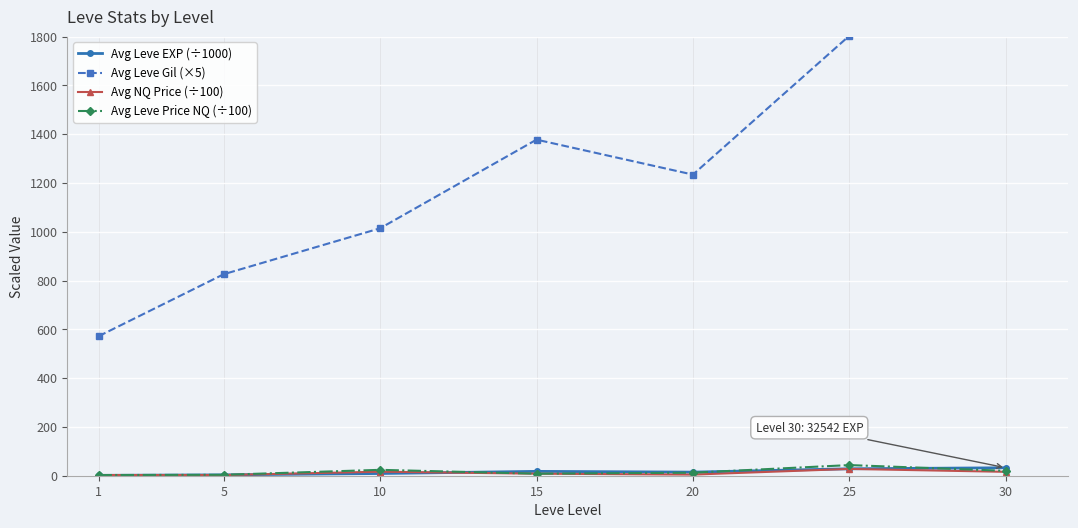

Read the Avg Leve EXP (÷1000) value at 1.

1.4